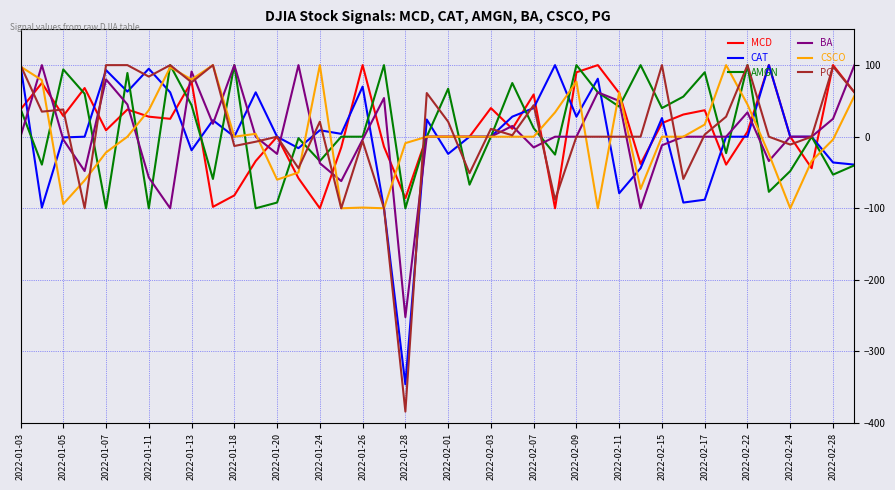

Which series has the widest spread of values?

PG